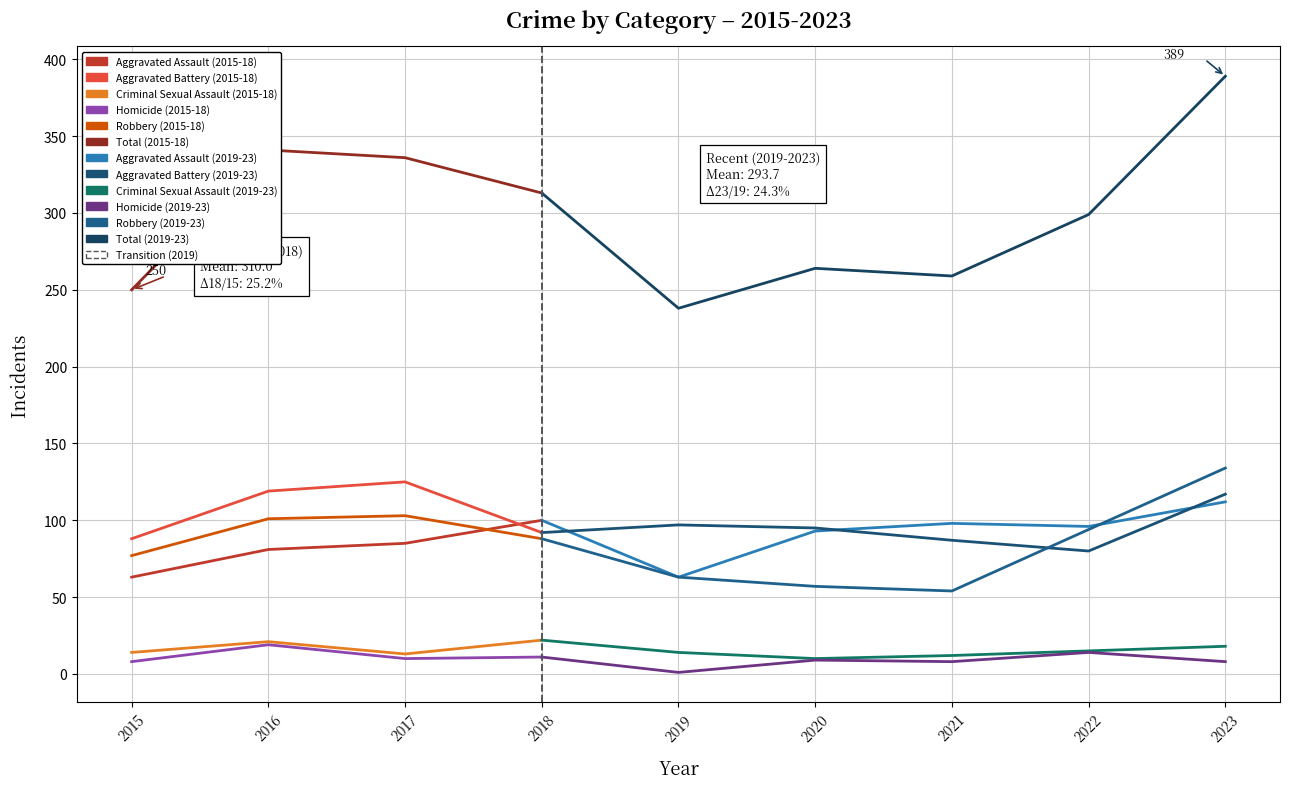

Which series has the largest total across all categories?

Total